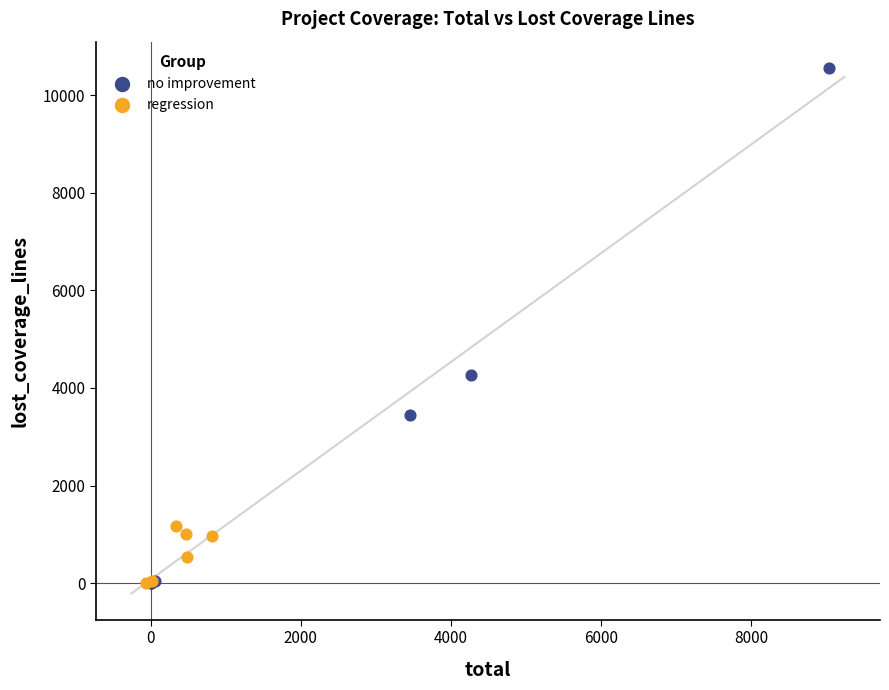

Which series has the widest spread of Y values?

no improvement